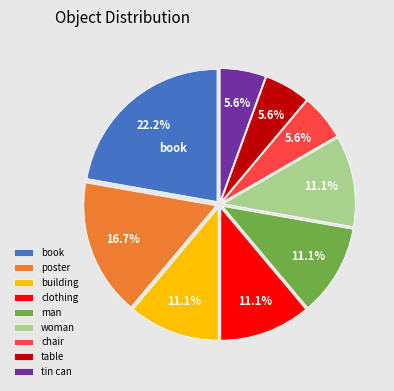

Approximately how many times larger is the value at woman compared to chair?

2.0